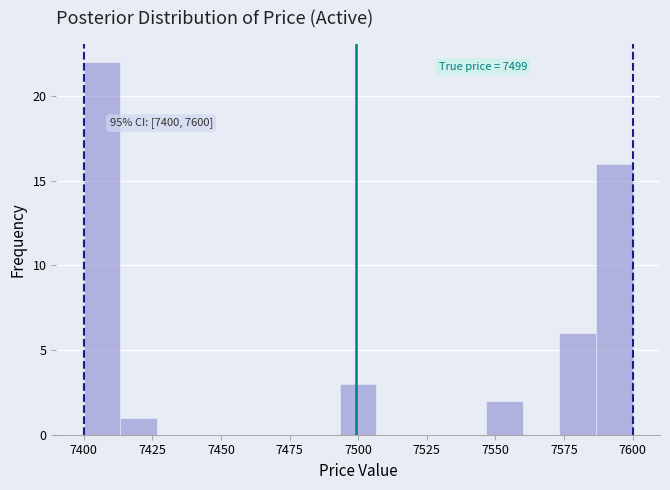

Read against the x-axis, roughly where is the centre of the tallest bar?

7405